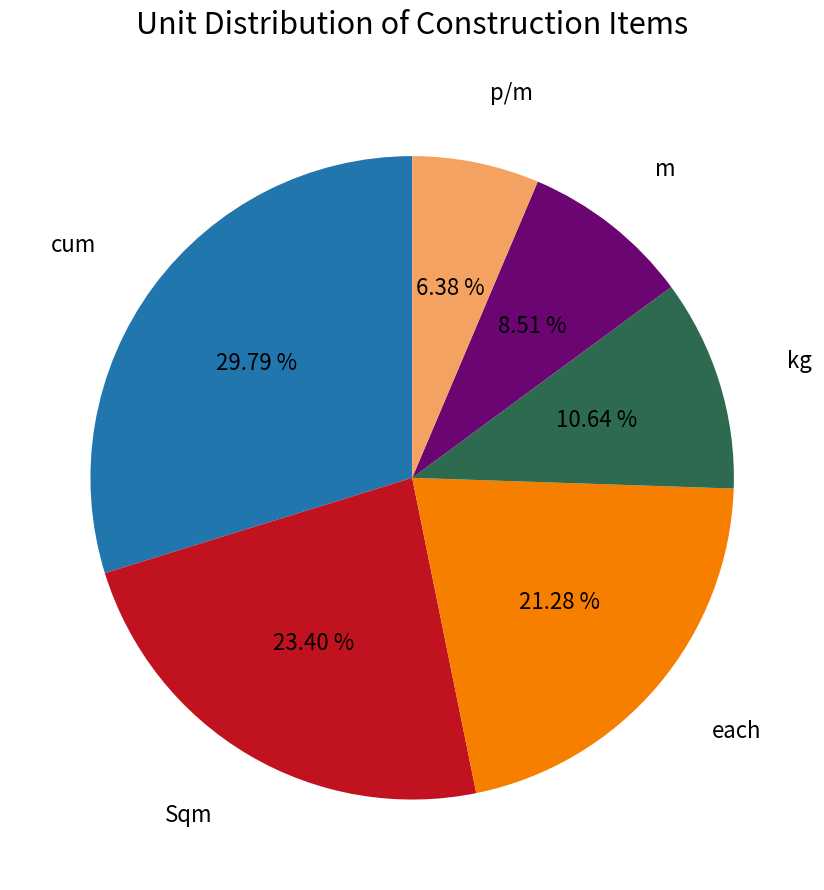

Is there a majority slice in this chart?

No